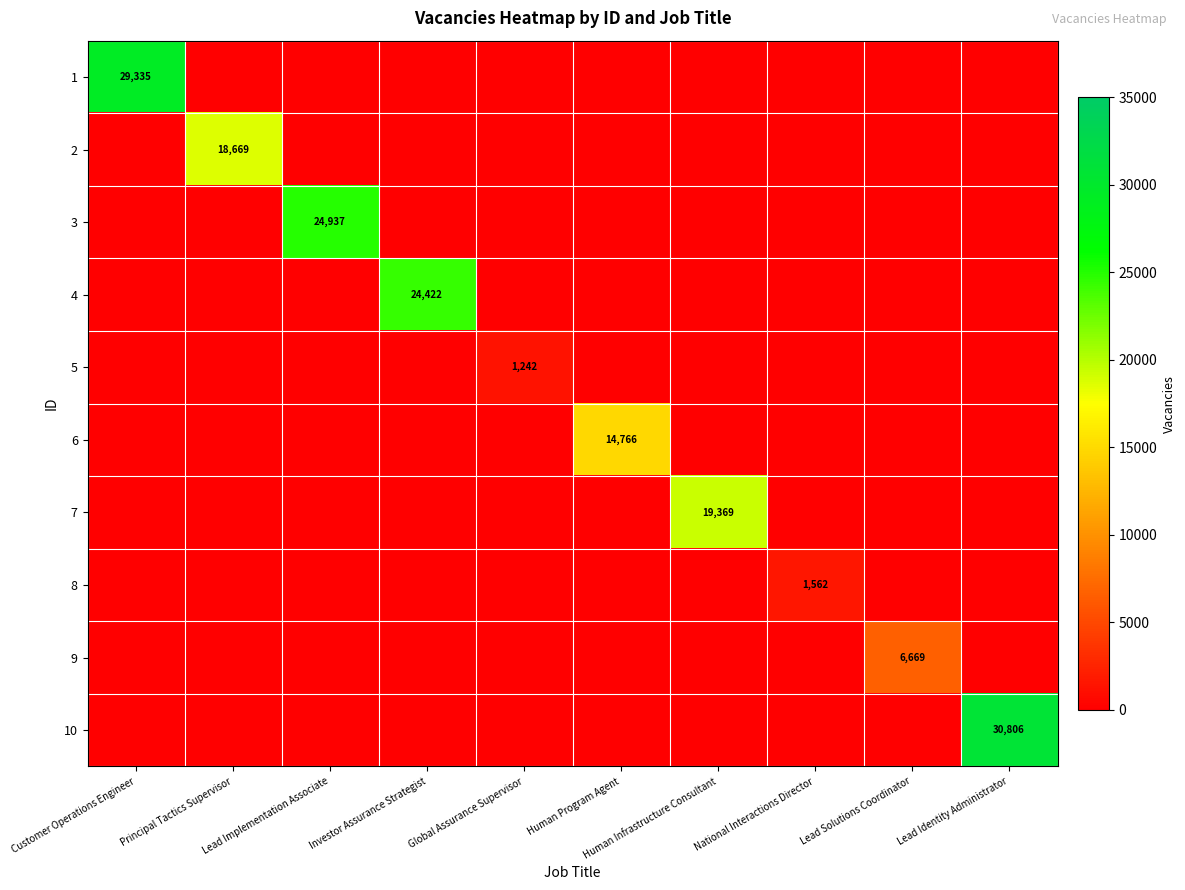

Is it true that 10 equals 30806 at Lead Identity Administrator?

True